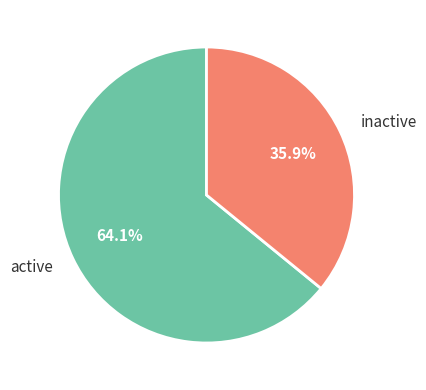

Which category has the biggest portion of the pie?

active